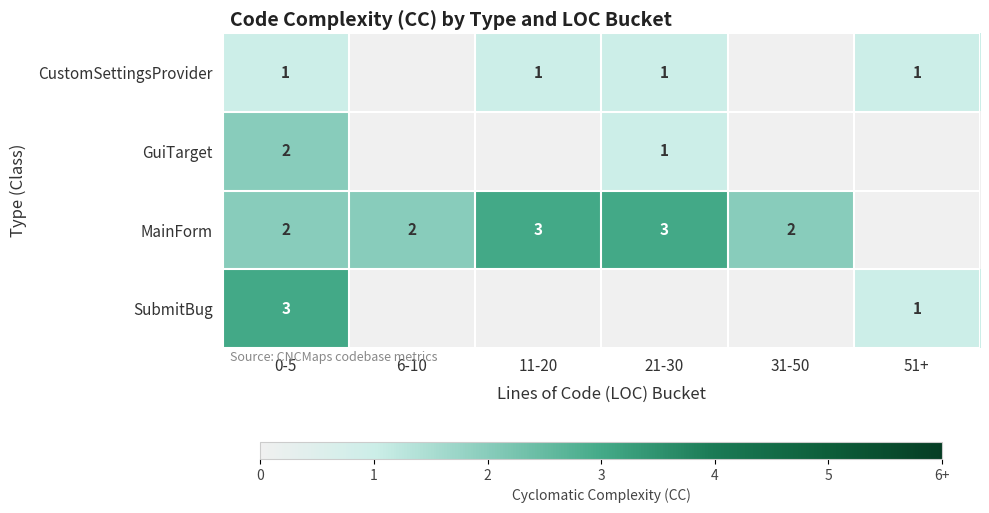

True or false: MainForm has a value of 3 at 21-30.

True